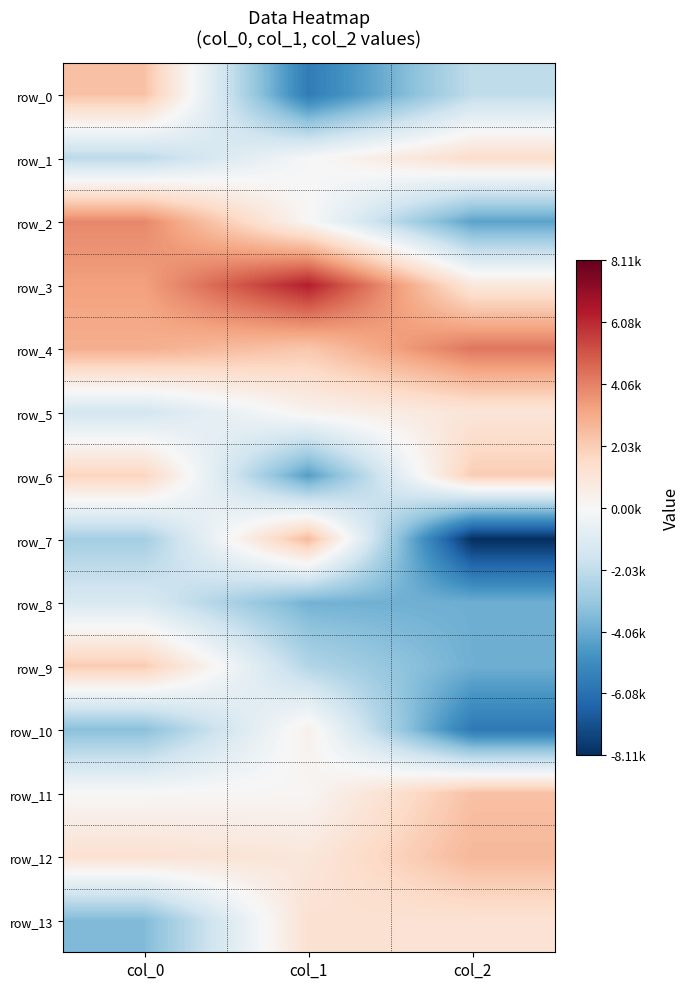

Rank the series at col_1 from lowest to highest value.

row_0, row_6, row_8, row_9, row_1, row_2, row_11, row_5, row_10, row_12, row_13, row_4, row_7, row_3